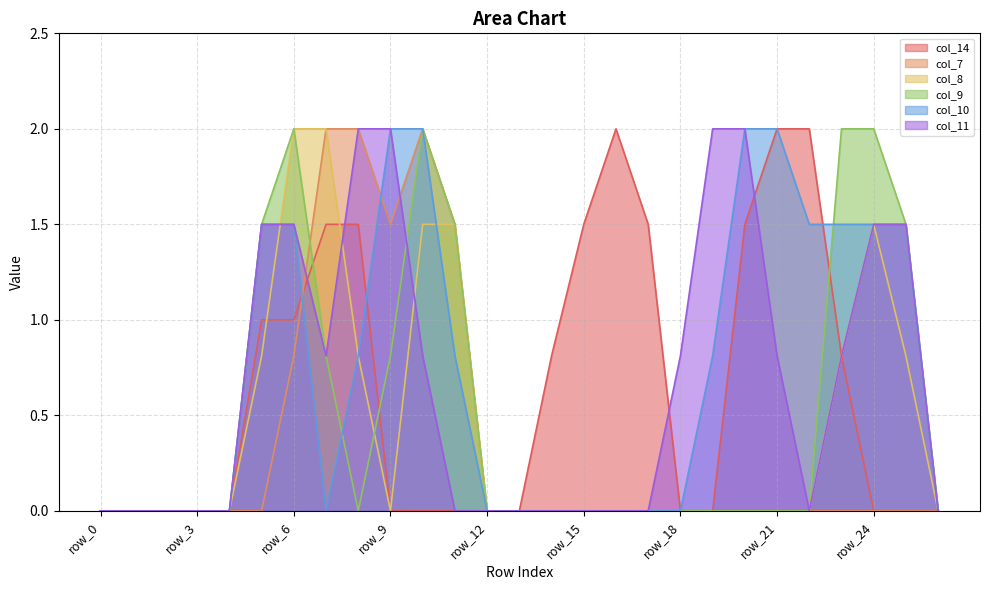

At row_4, list the series in order from smallest to largest.

col_14, col_7, col_8, col_9, col_10, col_11